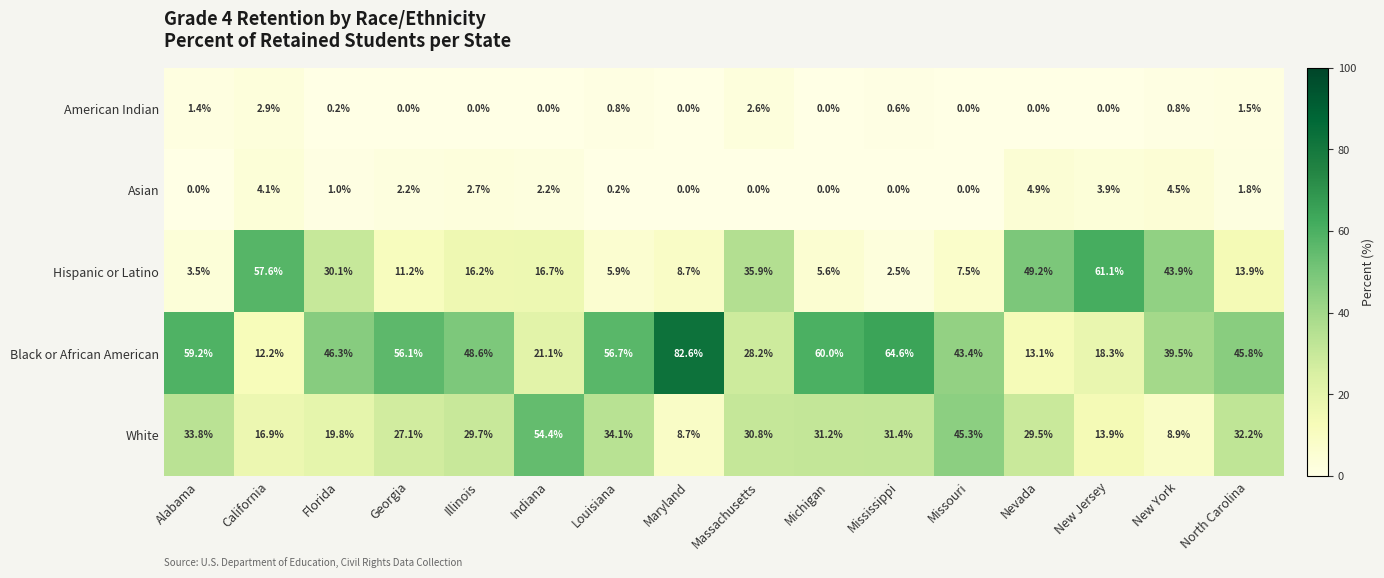

What is the total value across all series at North Carolina?

95.2